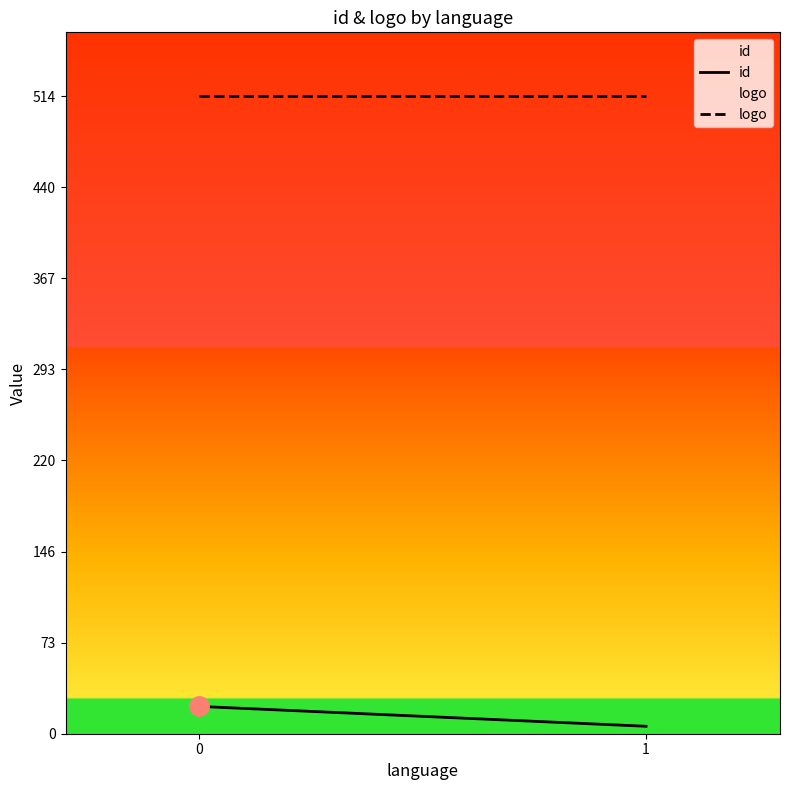

What is the average value of the logo series?

514